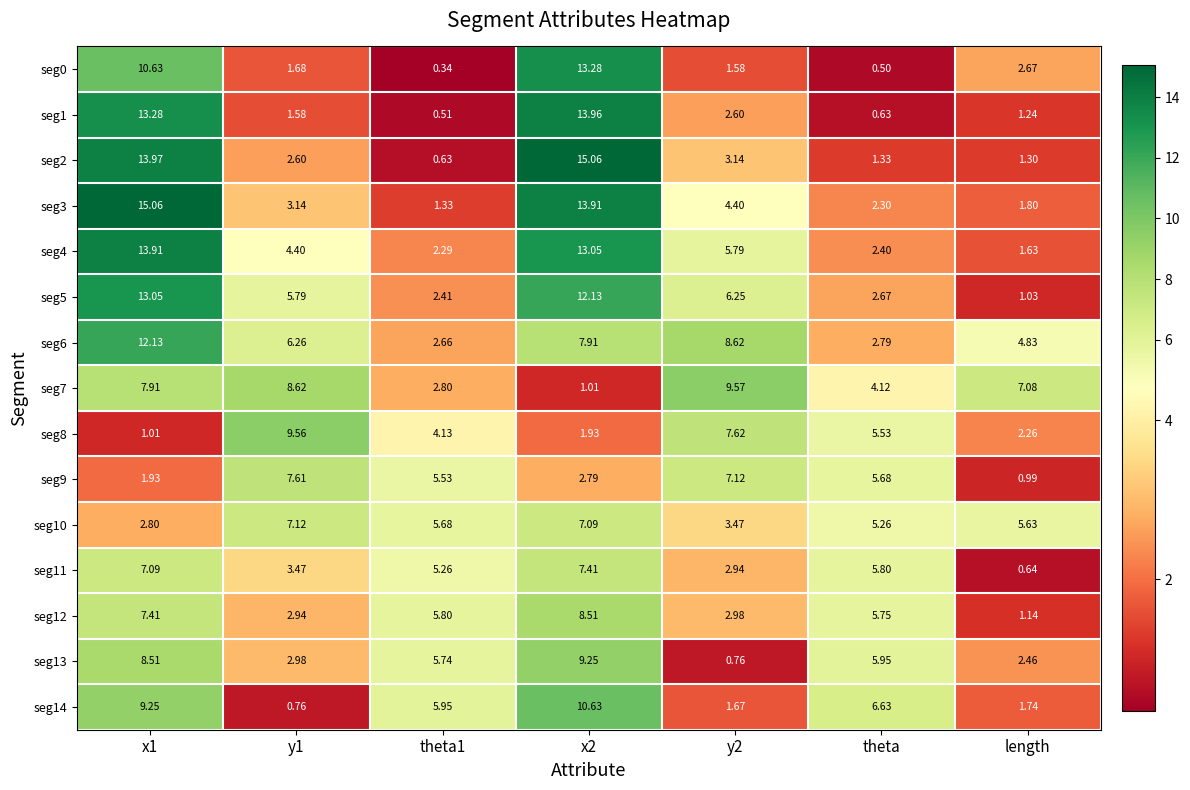

Is the value of seg8 at x1 greater than the value of seg12 at theta1?

No